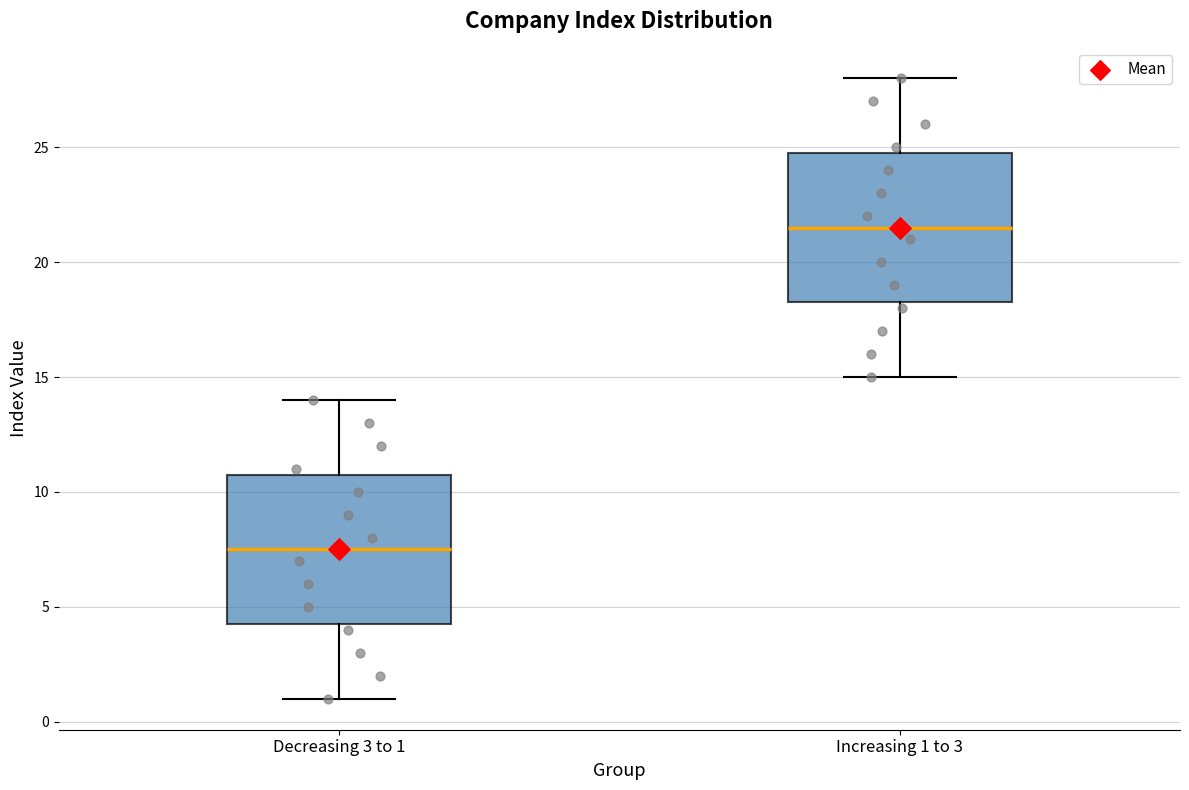

Reading left to right, transcribe this box plot: for each box, give where its median line is, the range the box spans, and where its two whiskers end, as read against the y-axis. The values are not printed on the chart, so give them approximately, as read against the axis.

Decreasing 3 to 1: median 7.5, box 4.5 to 11.0, whiskers 1.0 to 14.0
Increasing 1 to 3: median 21.5, box 18.5 to 25.0, whiskers 15.0 to 28.0